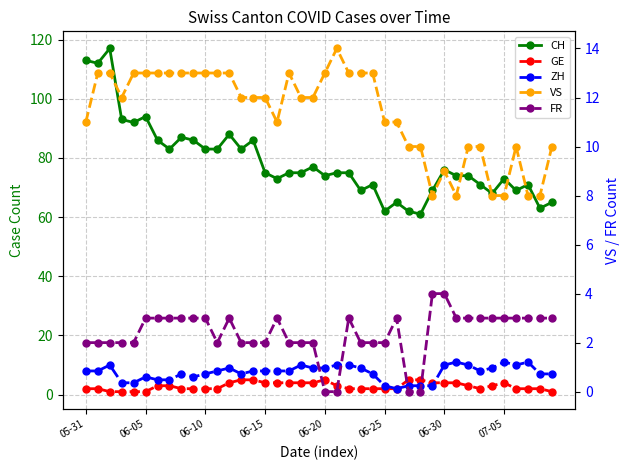

How many data points does each series have?

40